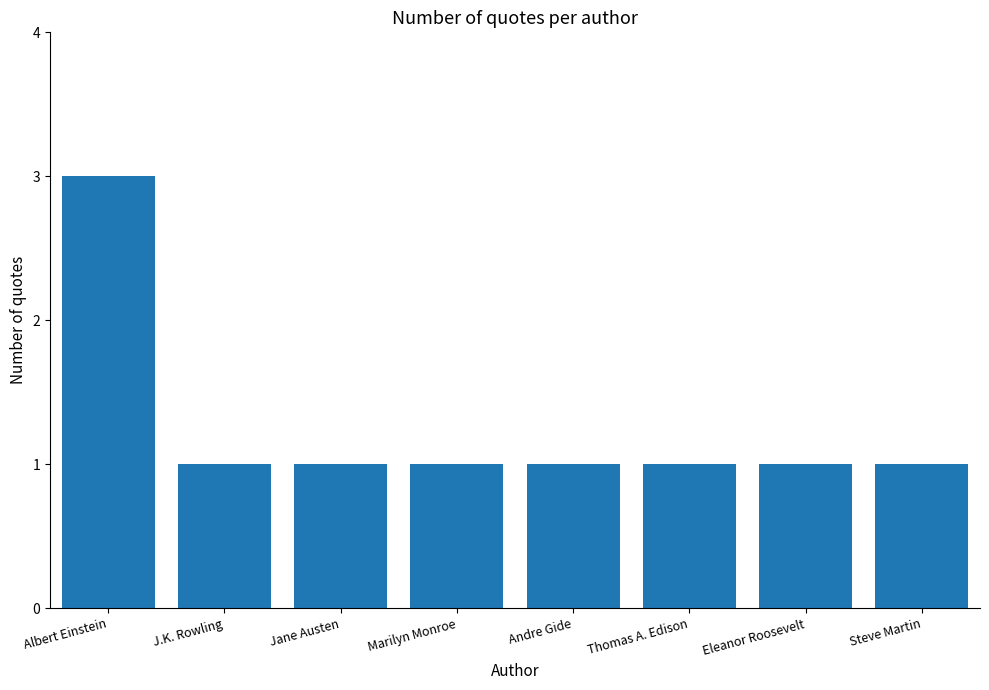

Approximately how many times larger is the value at Eleanor Roosevelt compared to J.K. Rowling?

1.0